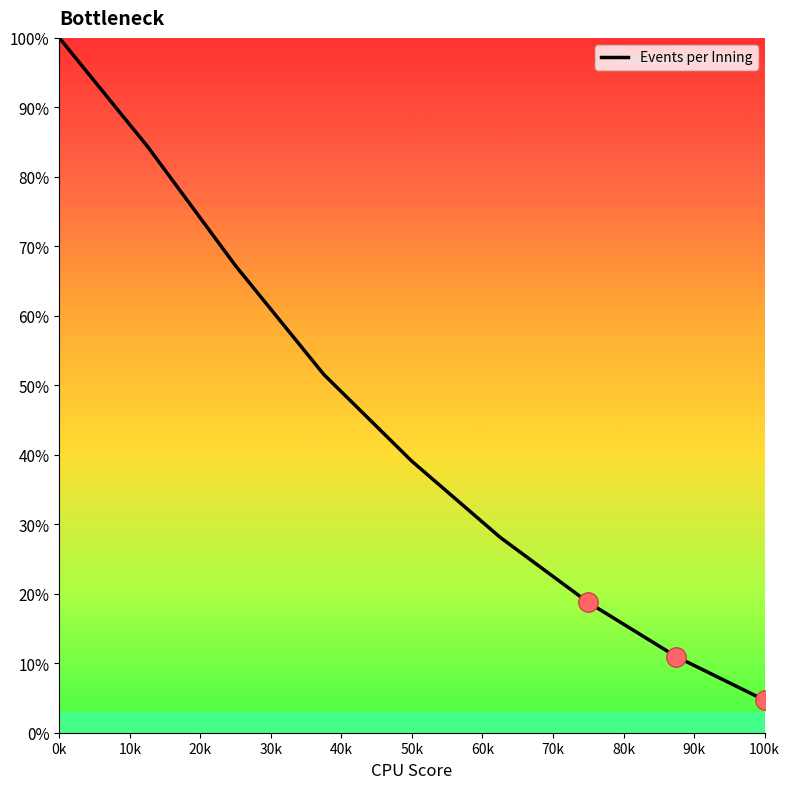

What is the smallest value displayed?

4.7